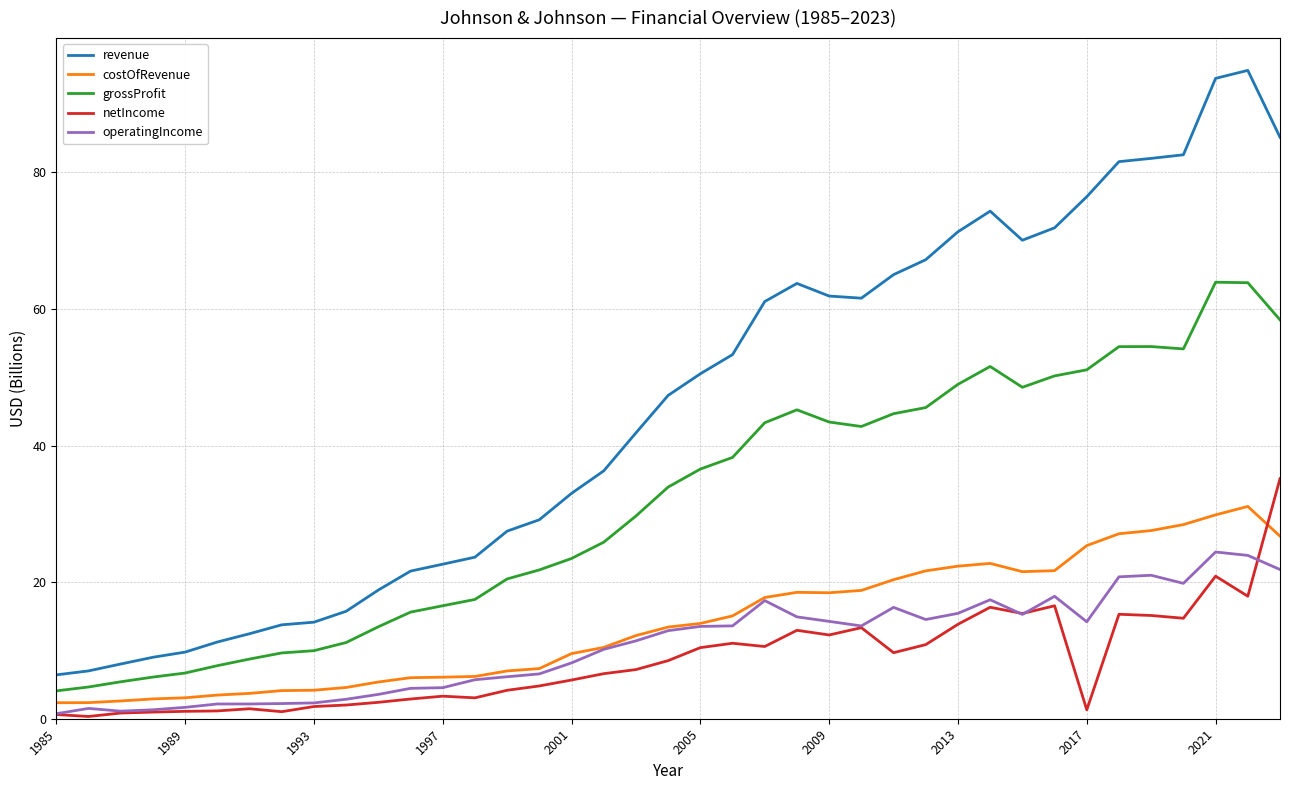

Which series has the largest total across all categories?

revenue